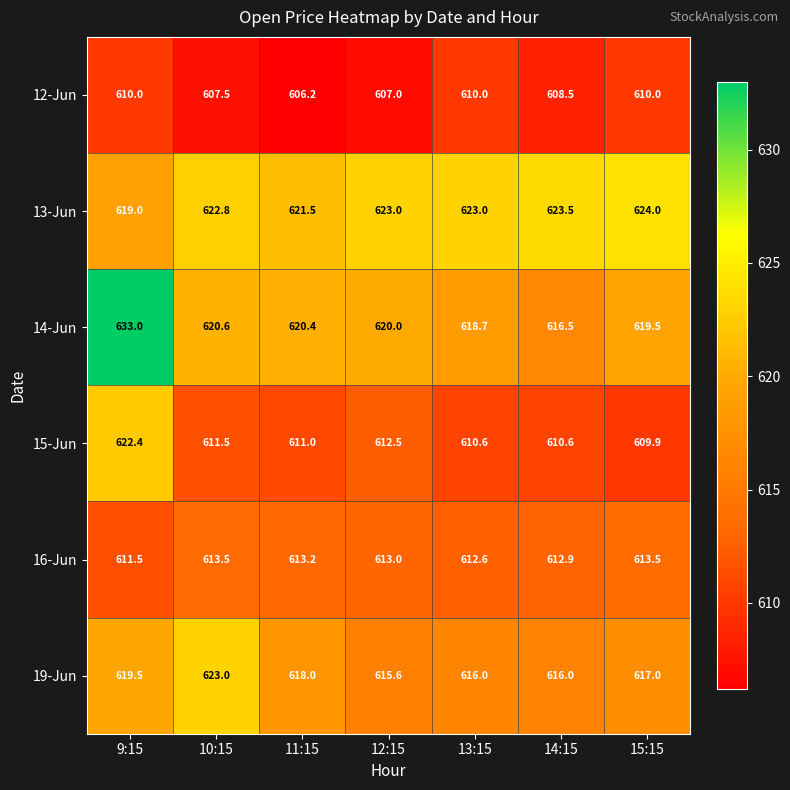

How many series are shown in this chart?

6